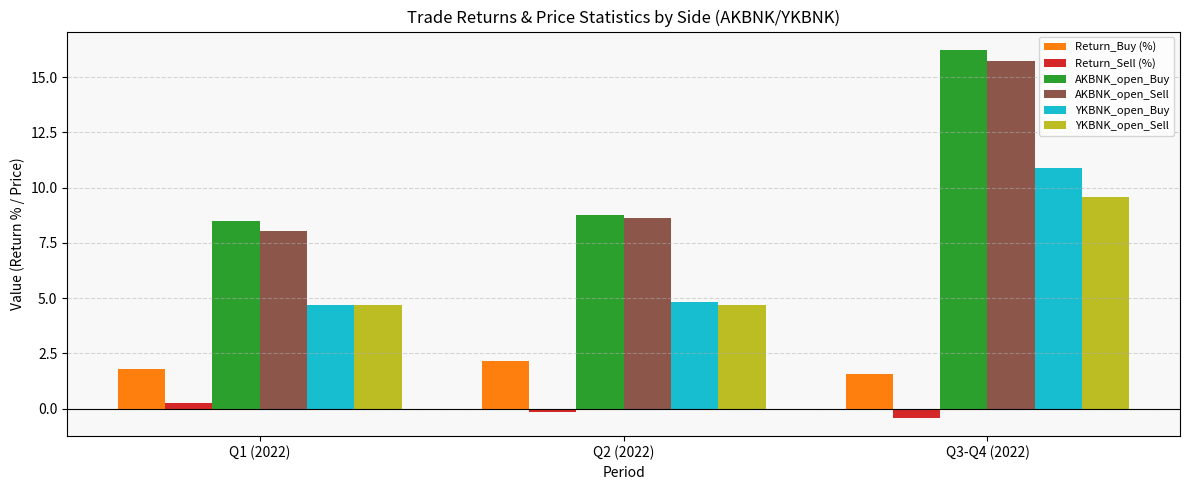

What is the label of the 3rd bar from the right?

Q1 (2022)